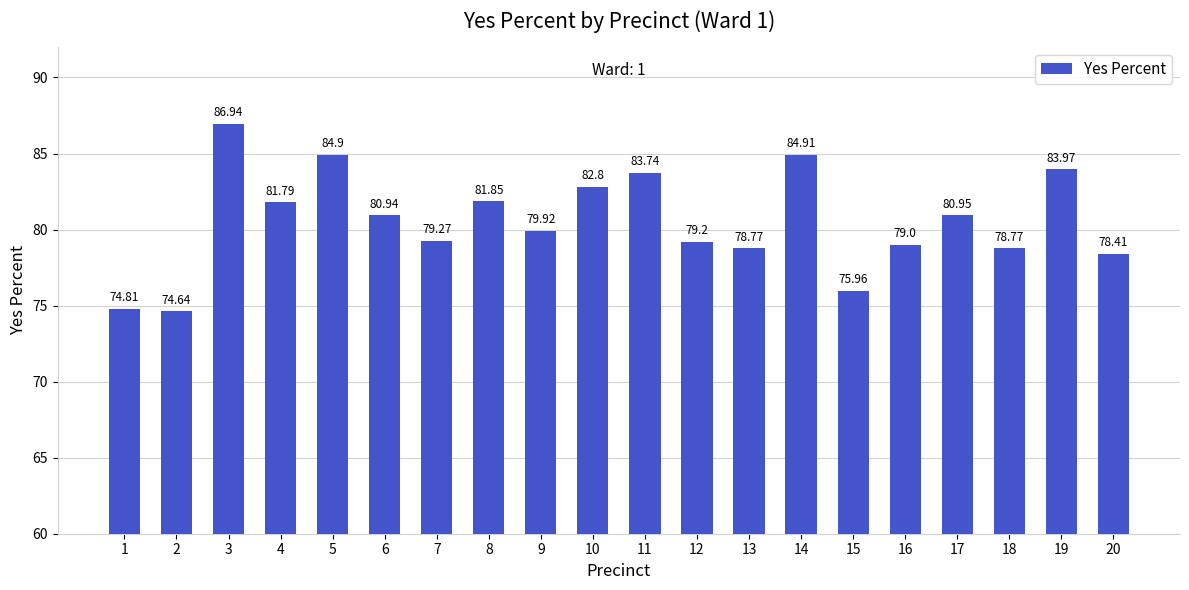

What is the difference between the second highest and second lowest values?

10.1